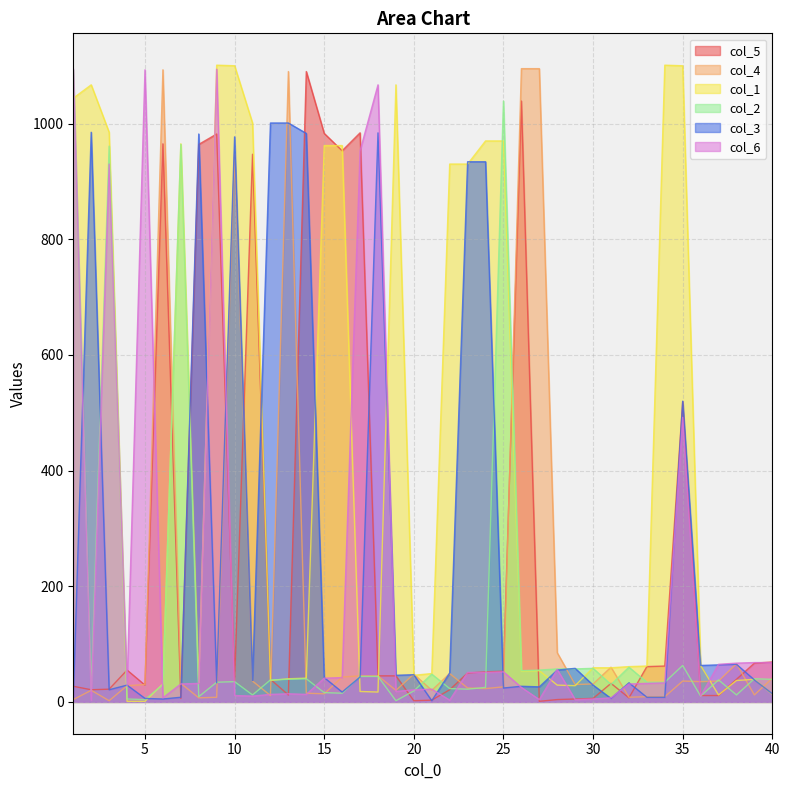

Between which two adjacent categories do col_3 and col_1 first intersect?

3 and 4